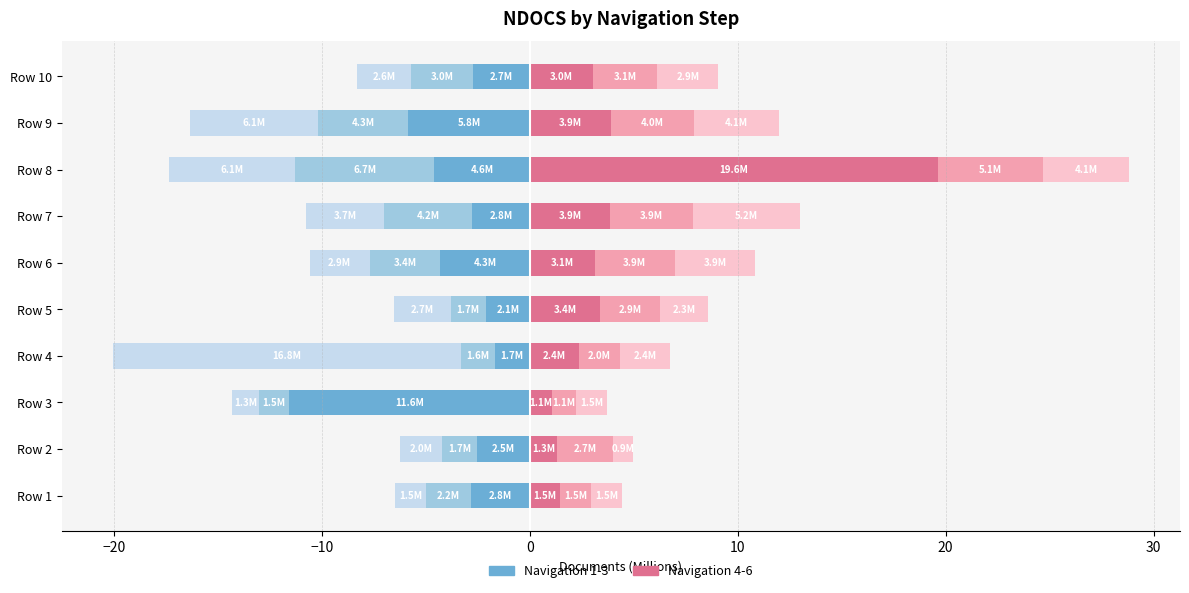

What is the difference between the maximum and minimum values in the Navigation 6 series?

4.2